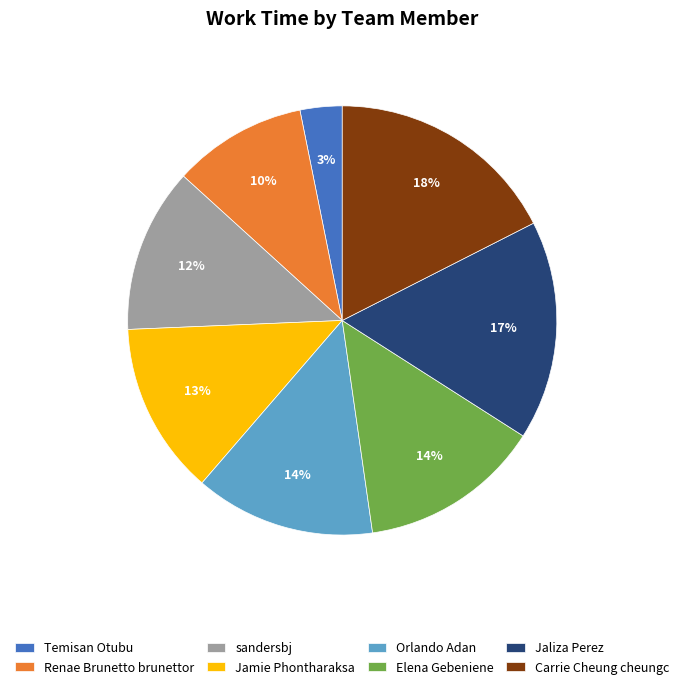

Does Temisan Otubu account for over 50% of the chart?

No